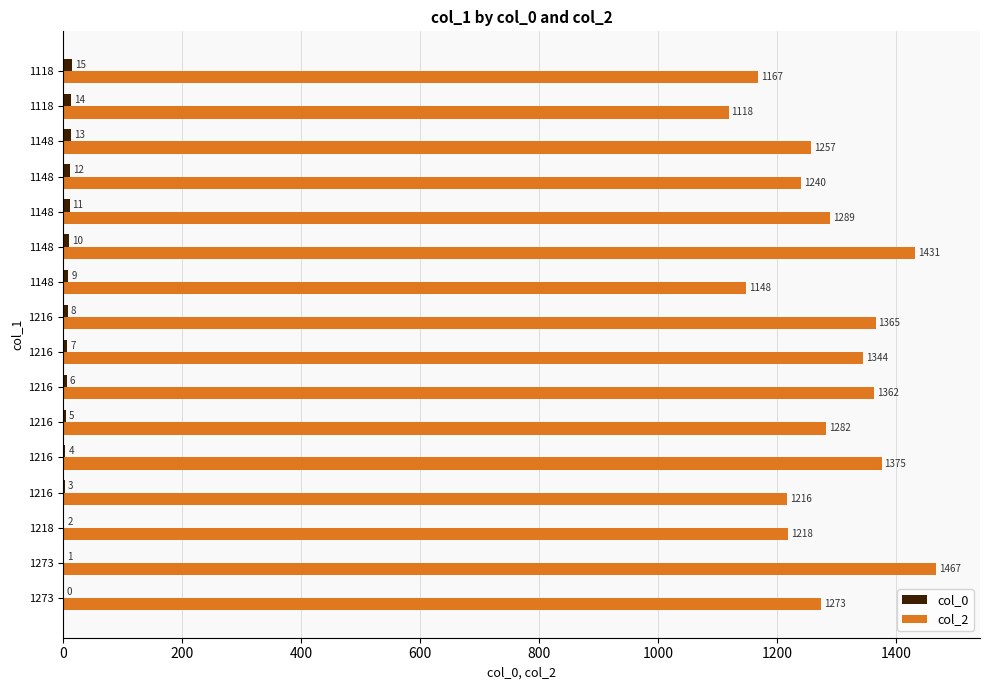

Reading left to right, what are all the values shown in this chart?

col_0: 0	1	2	3	4	5	6	7	8	9	10	11	12	13	14	15
col_2: 1273	1467	1218	1216	1375	1282	1362	1344	1365	1148	1431	1289	1240	1257	1118	1167